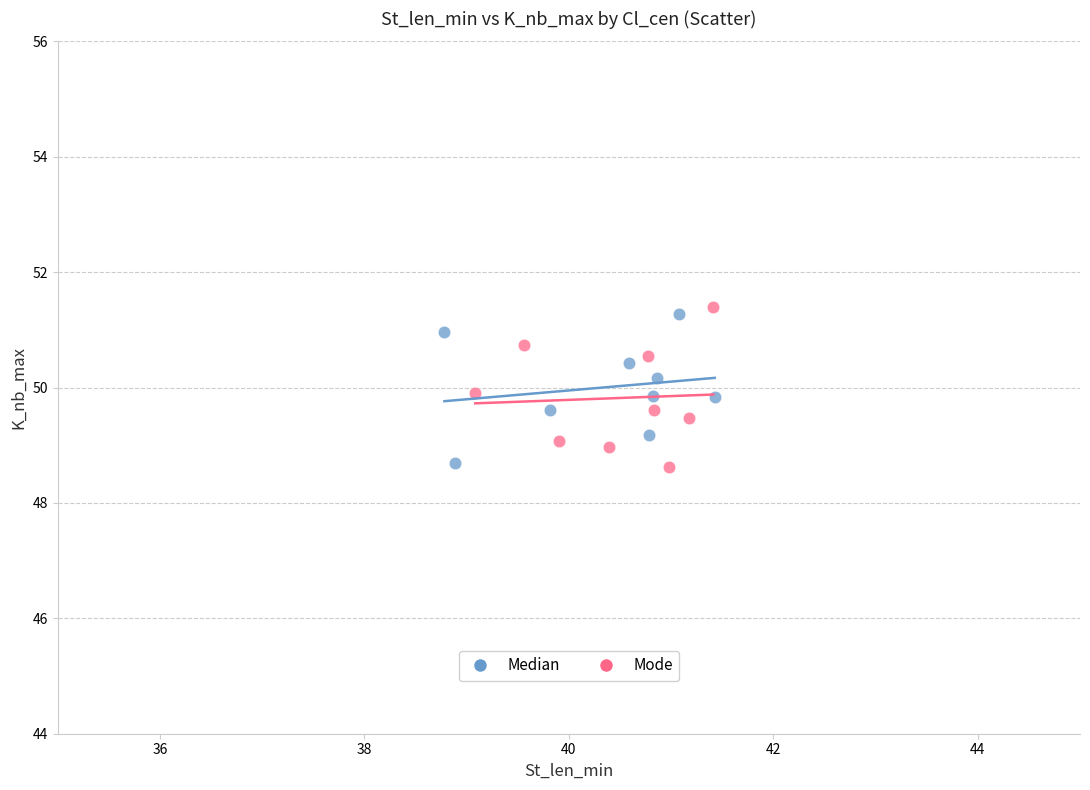

What are all the series names shown in the legend?

Median, Mode